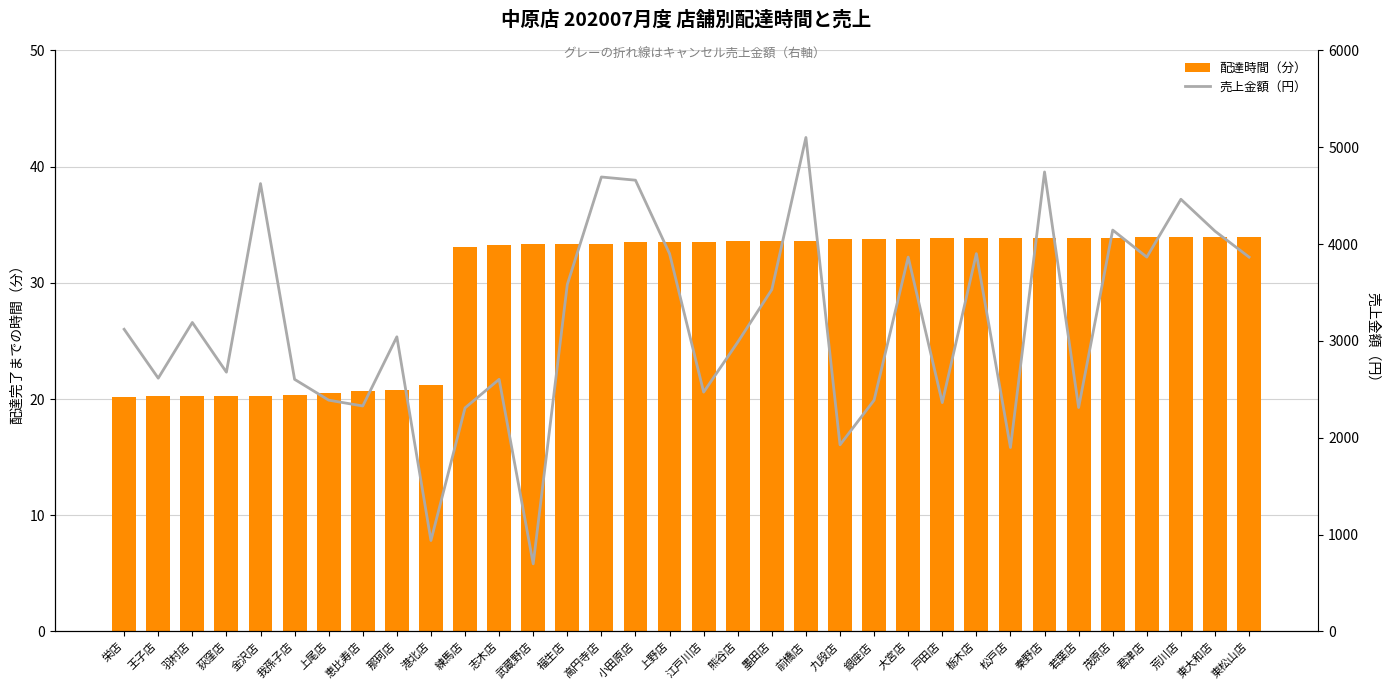

Are the bars grouped side by side (vs. stacked)?

Yes